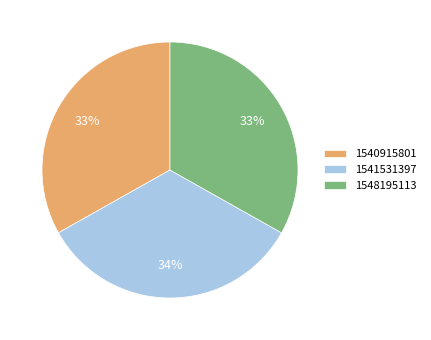

True or false: 1548195113 accounts for 21% of the total.

False